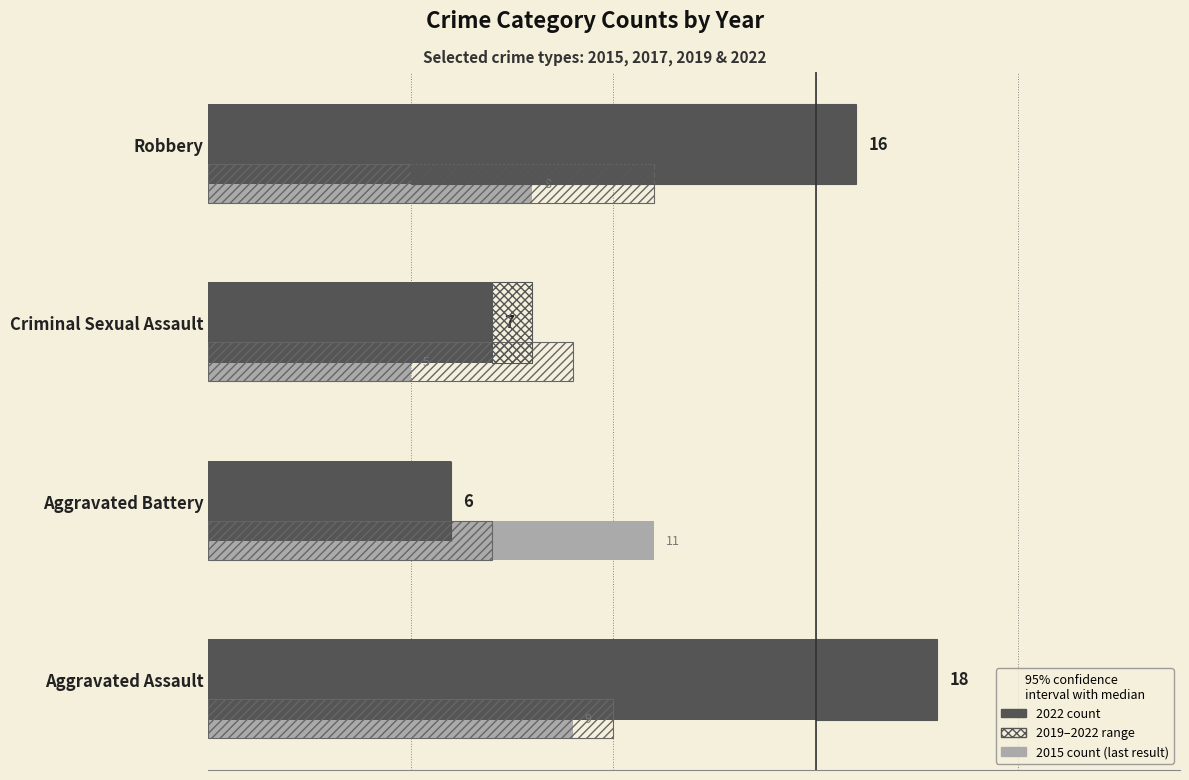

What is the value of the 2015 bar at the 2nd from the left?

11